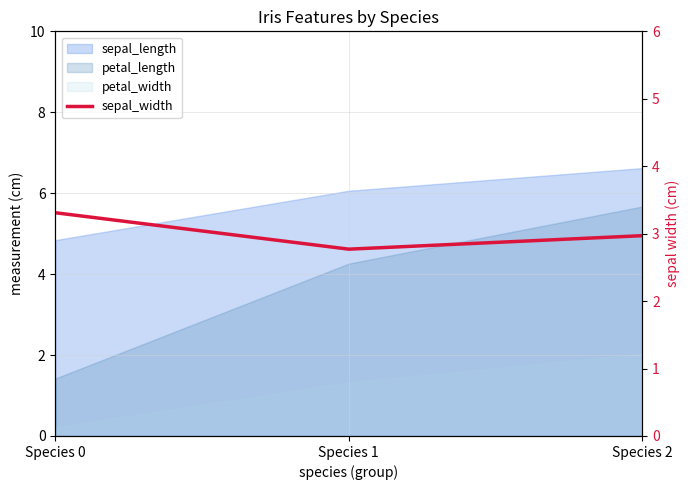

Read the value at Species 1.

2.8